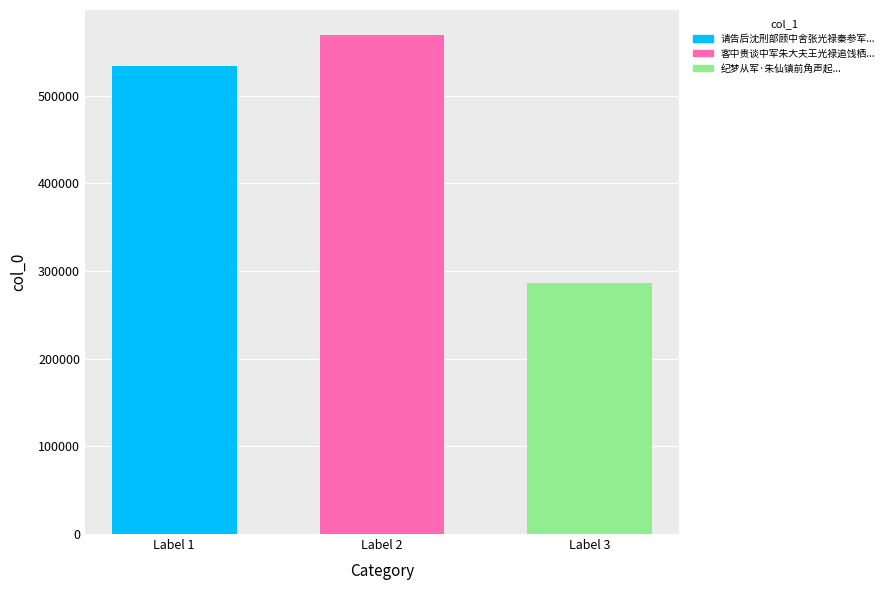

Which category has the highest value across all series?

Label 2